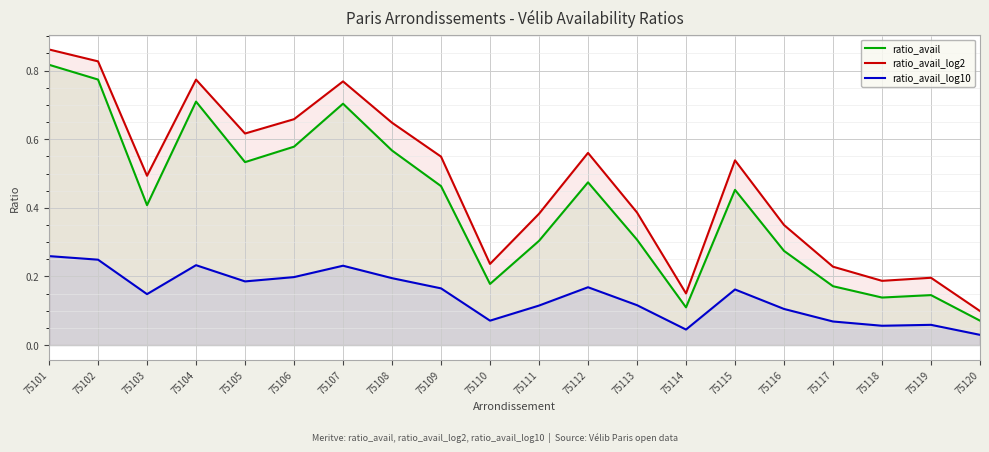

What is the difference between the ratio_avail_log10 values at 75115 and 75120?

0.1